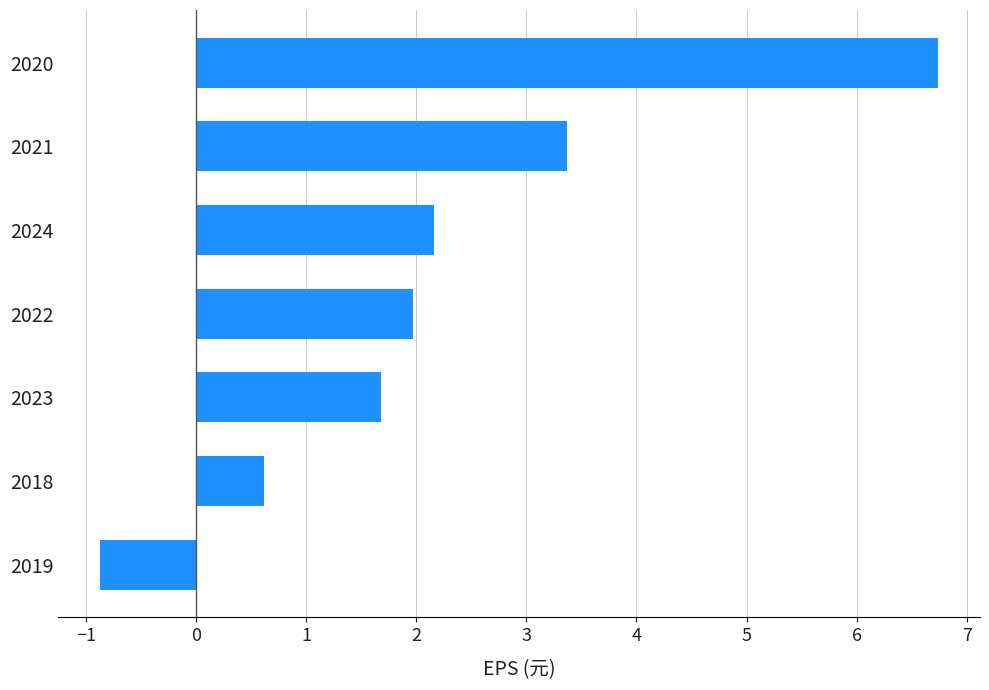

What is the difference between the maximum and minimum values?

7.6